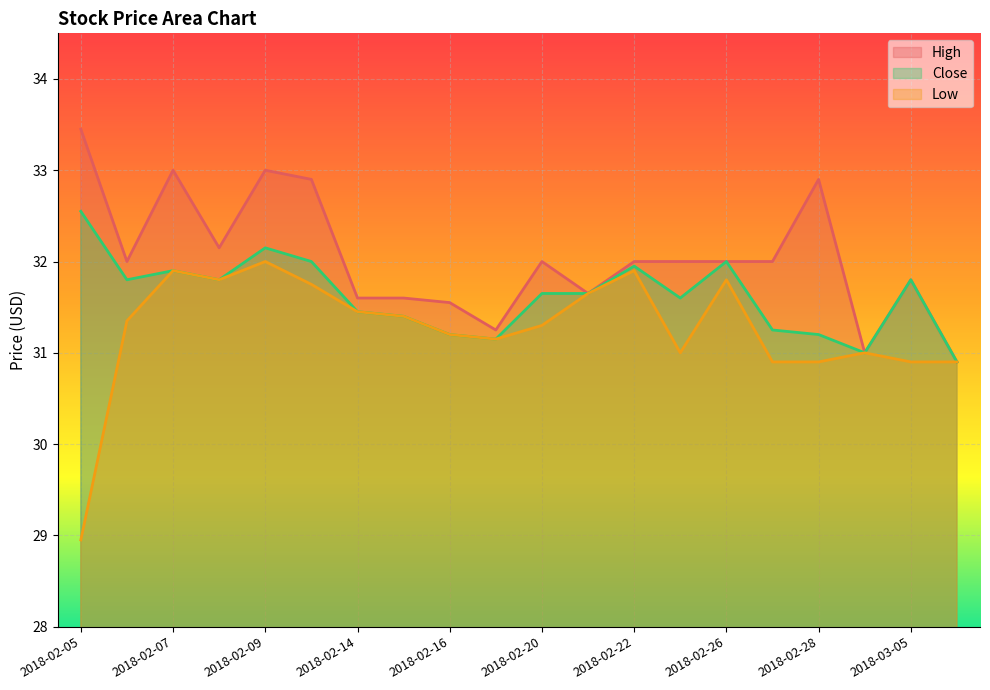

Rank the series by their average value, from highest to lowest.

High, Close, Low